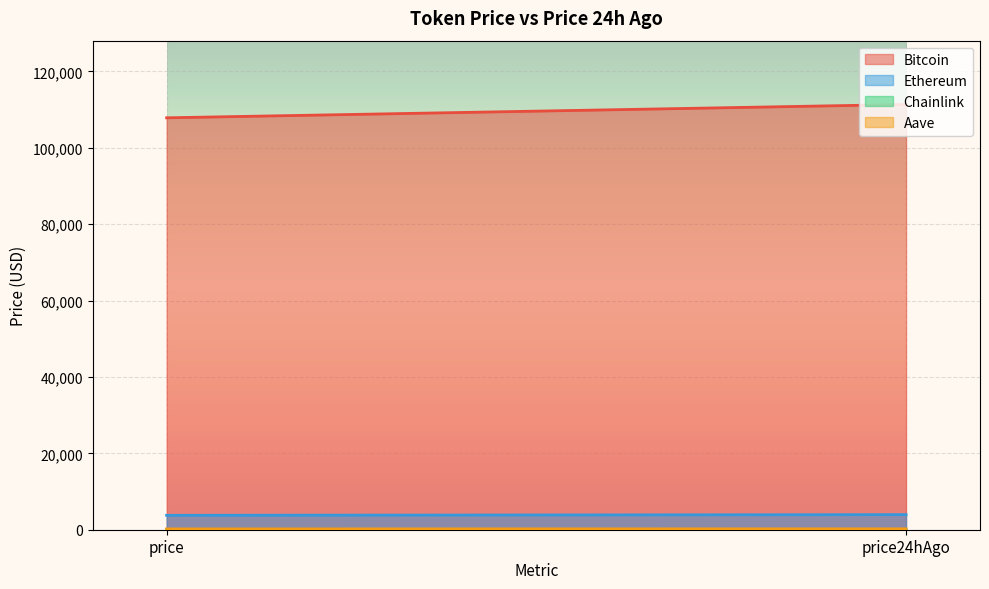

What is the label of the 1st point from the right?

price24hAgo